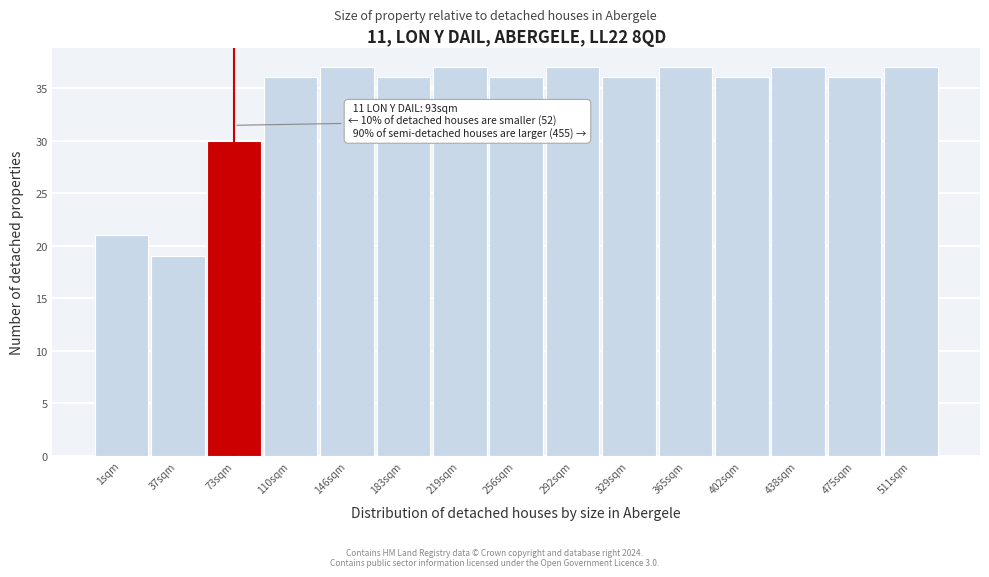

Reading right to left, extract all data points from this chart.

511sqm=37	475sqm=36	438sqm=37	402sqm=36	365sqm=37	329sqm=36	292sqm=37	256sqm=36	219sqm=37	183sqm=36	146sqm=37	110sqm=36	73sqm=30	37sqm=19	1sqm=21